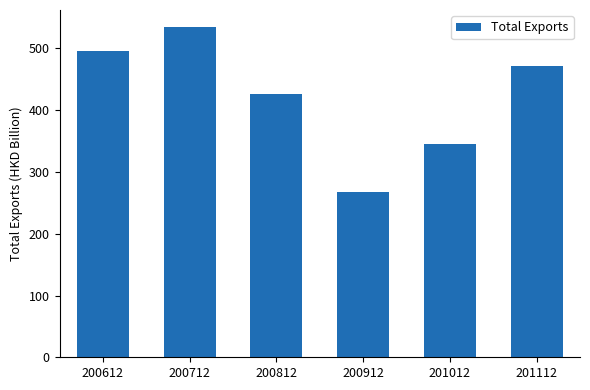

Does the chart contain stacked bars?

No